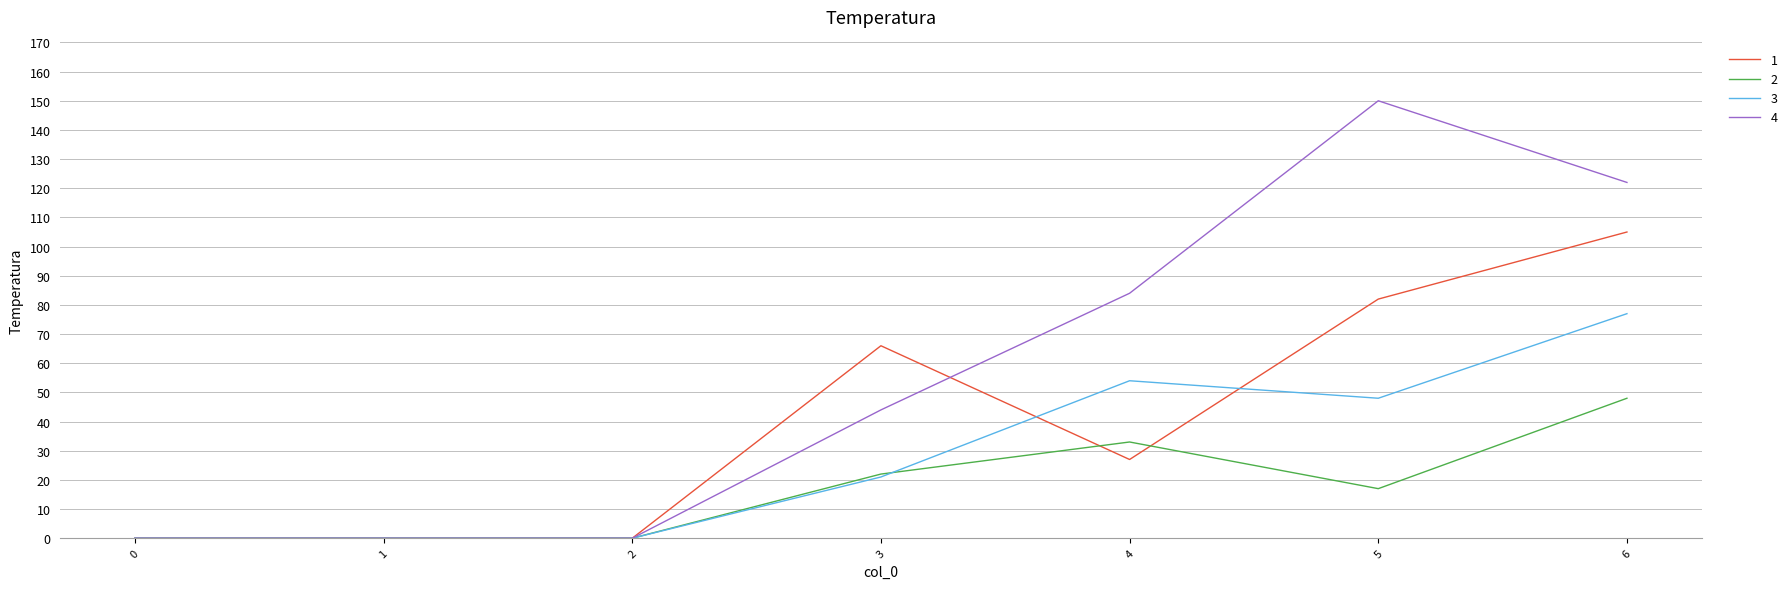

Which series has the widest spread of values?

4